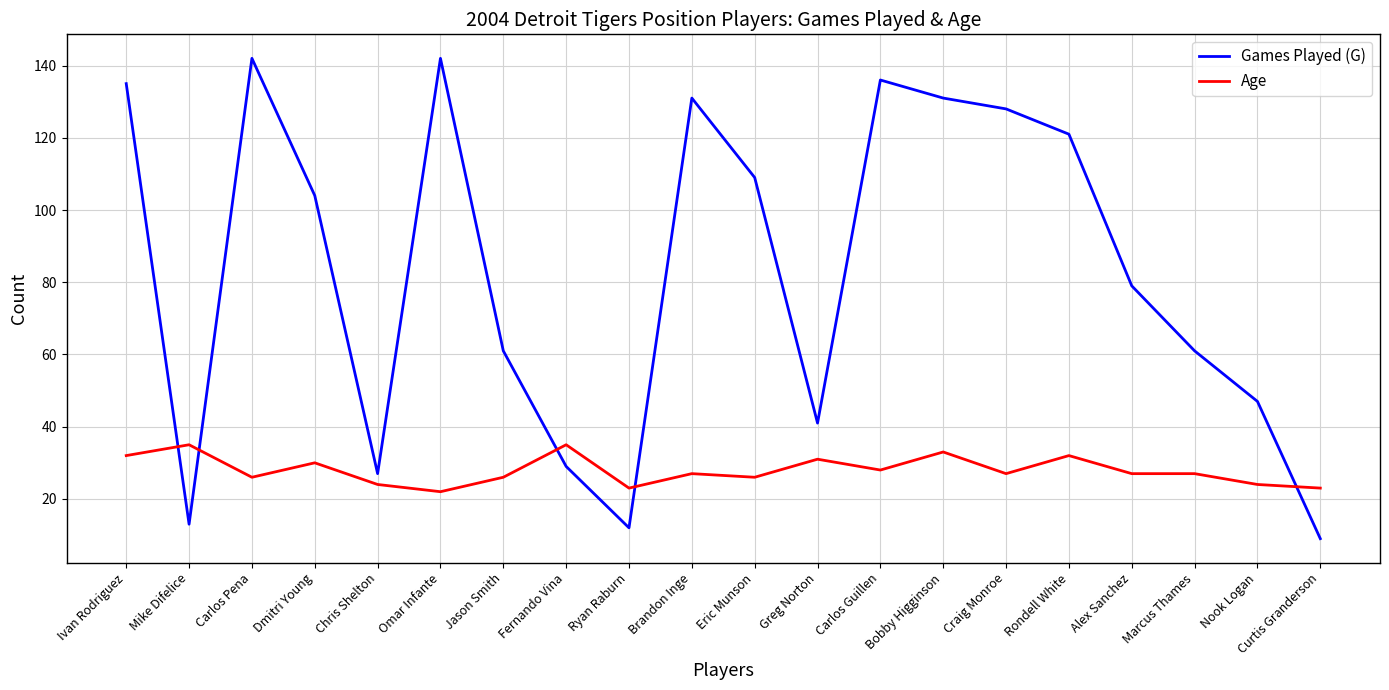

Which series ends up on top after the final intersection of Games Played (G) and Age?

Age